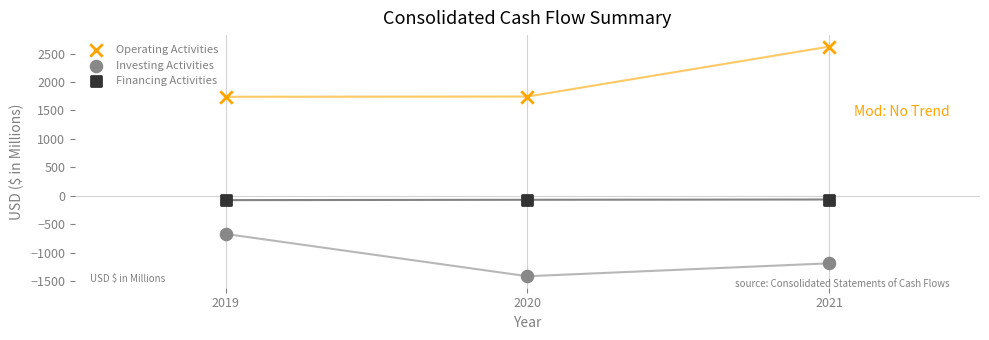

Which series reaches the minimum Y coordinate?

Investing Activities